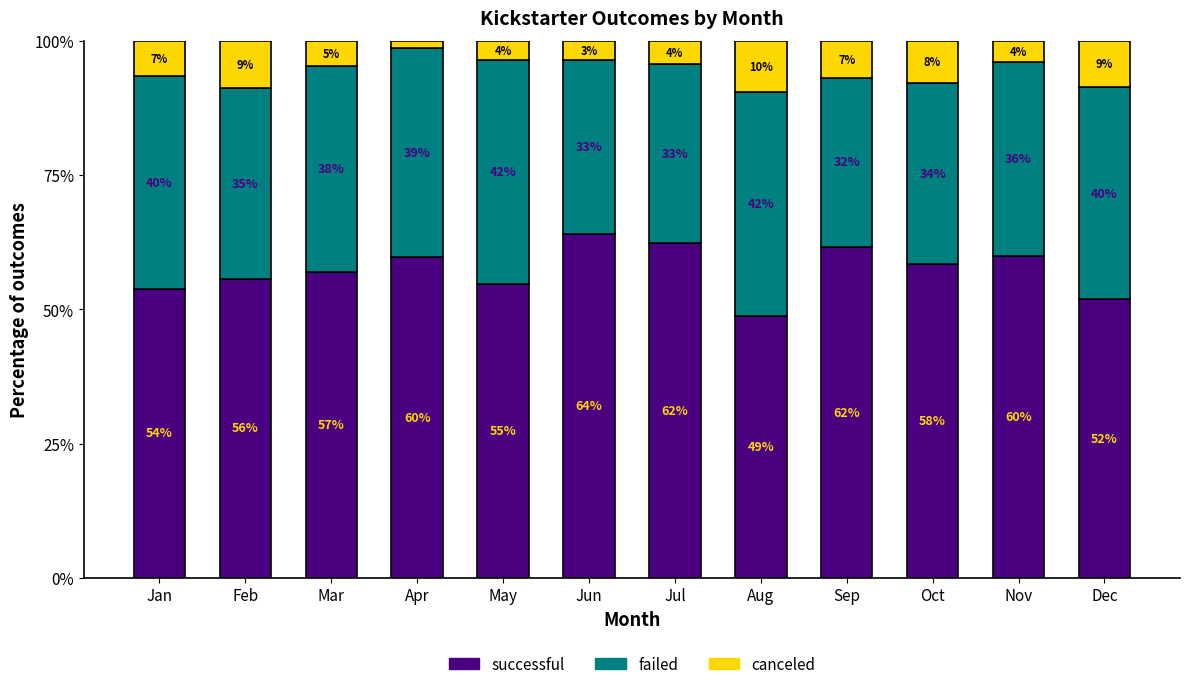

How many bars are there in total?

12